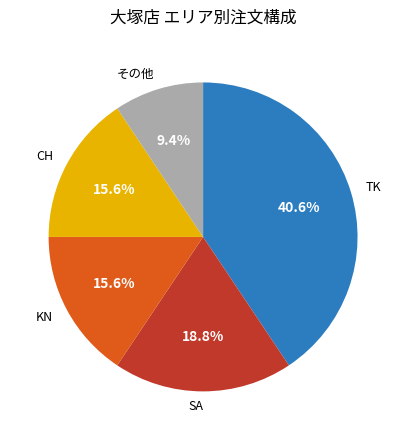

Count the number of slices in the pie.

5